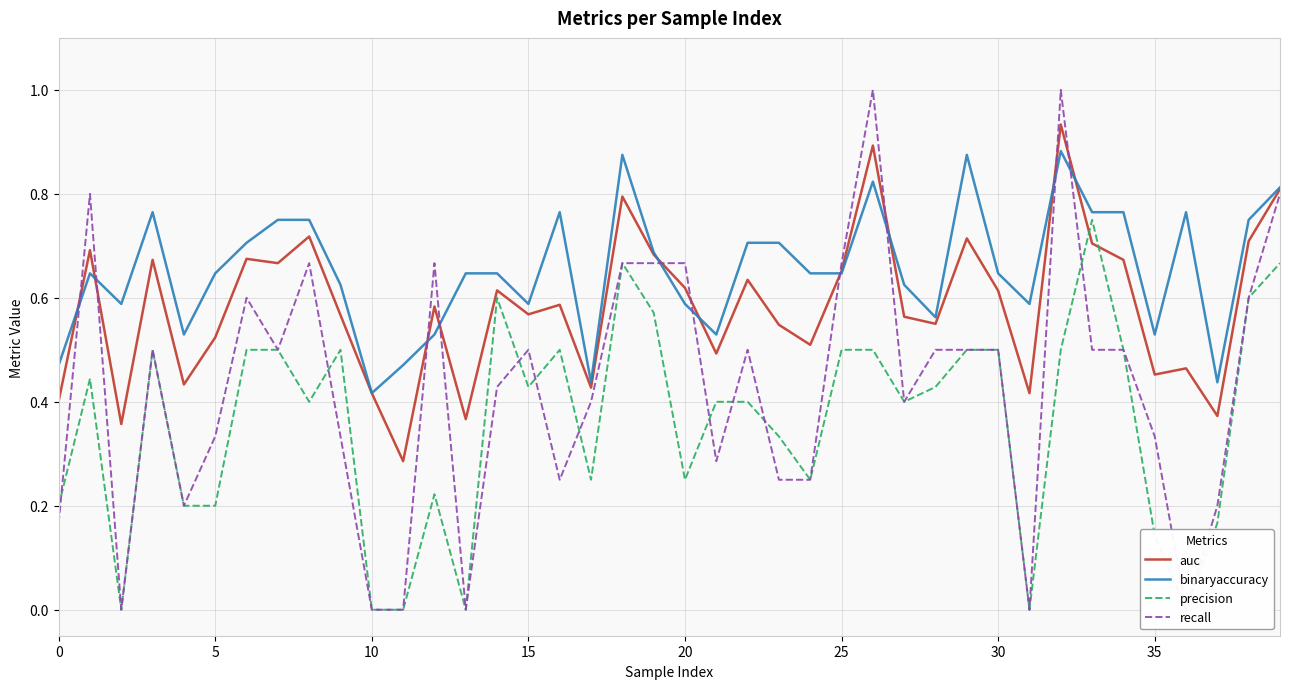

Rank the series by their maximum value, from lowest to highest.

precision, binaryaccuracy, auc, recall